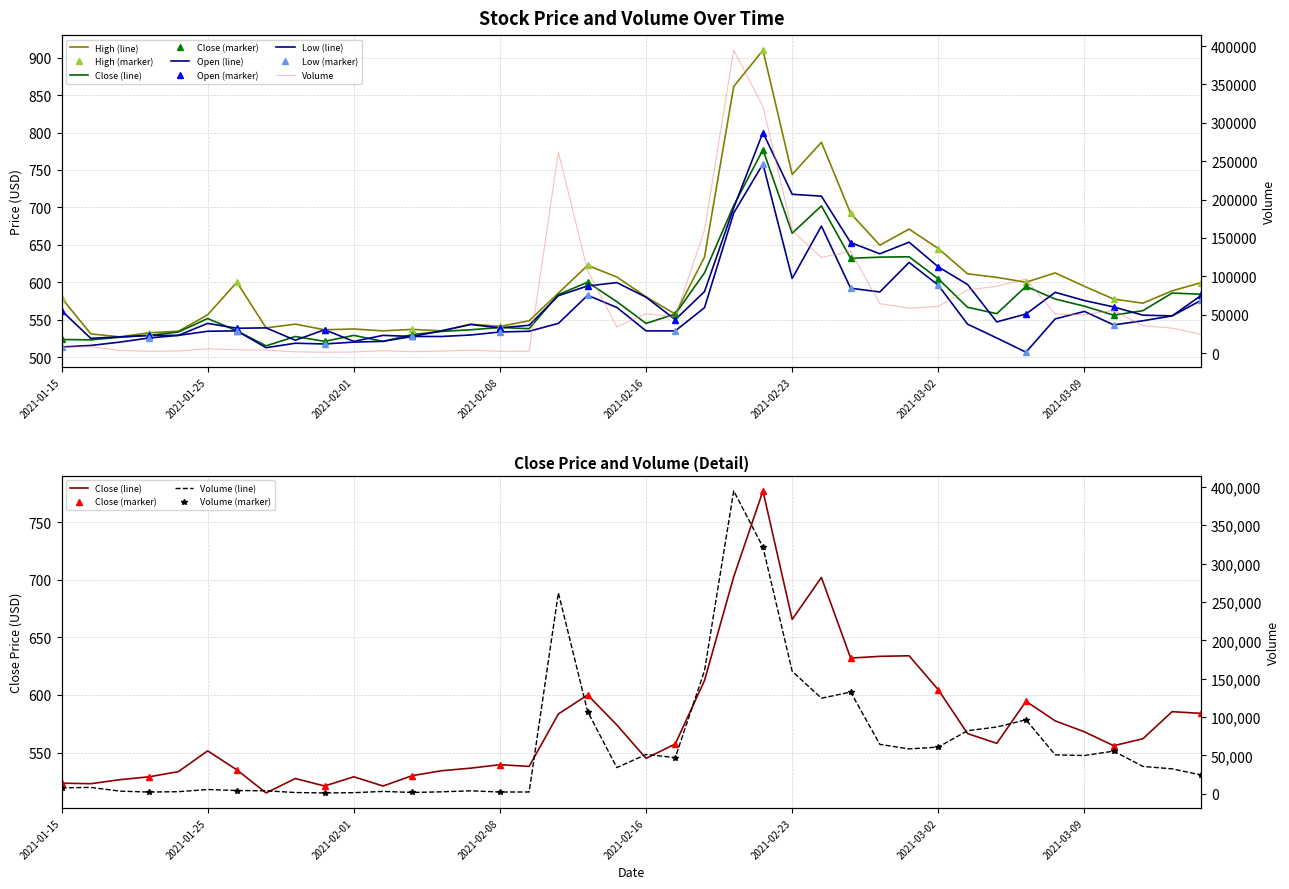

What position from the left is 2021-01-20?

3